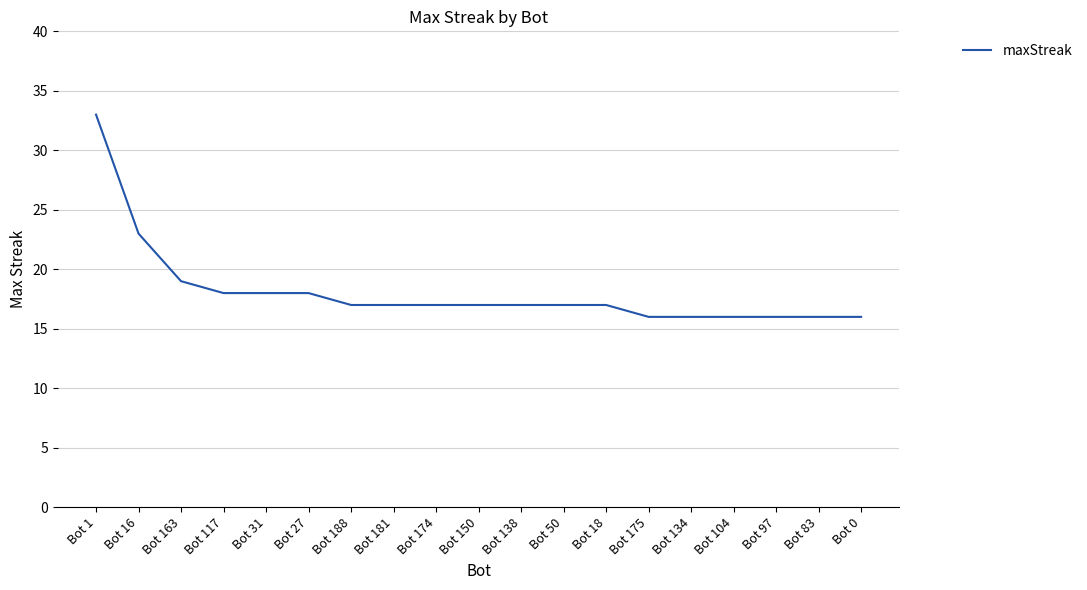

What position from the right is Bot 188?

13